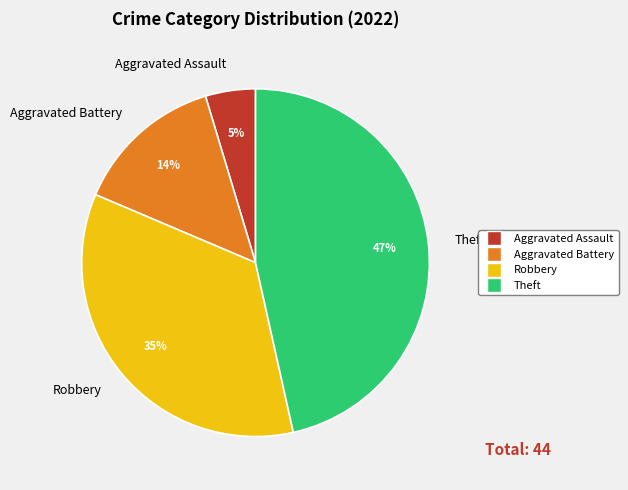

What is the smallest slice in the pie chart?

Aggravated Assault